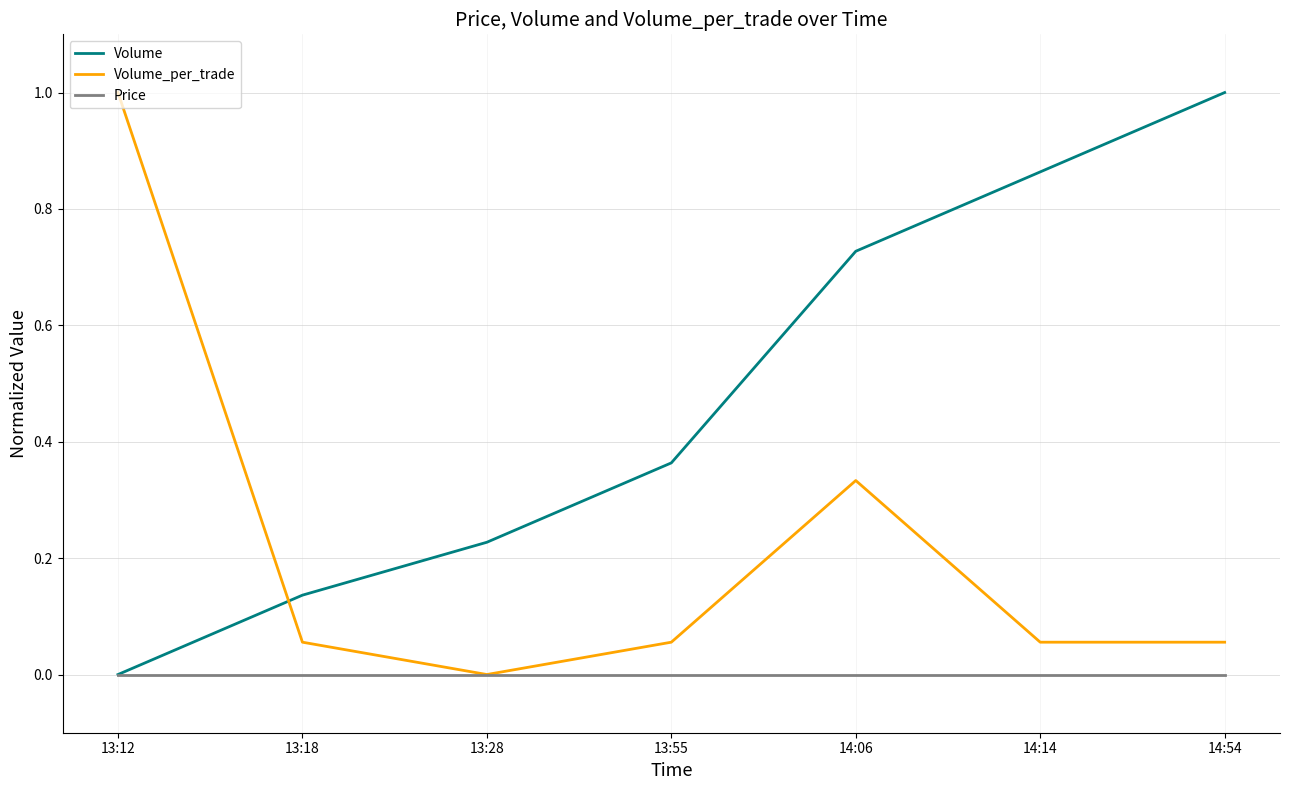

What is the greatest value displayed?

1.0